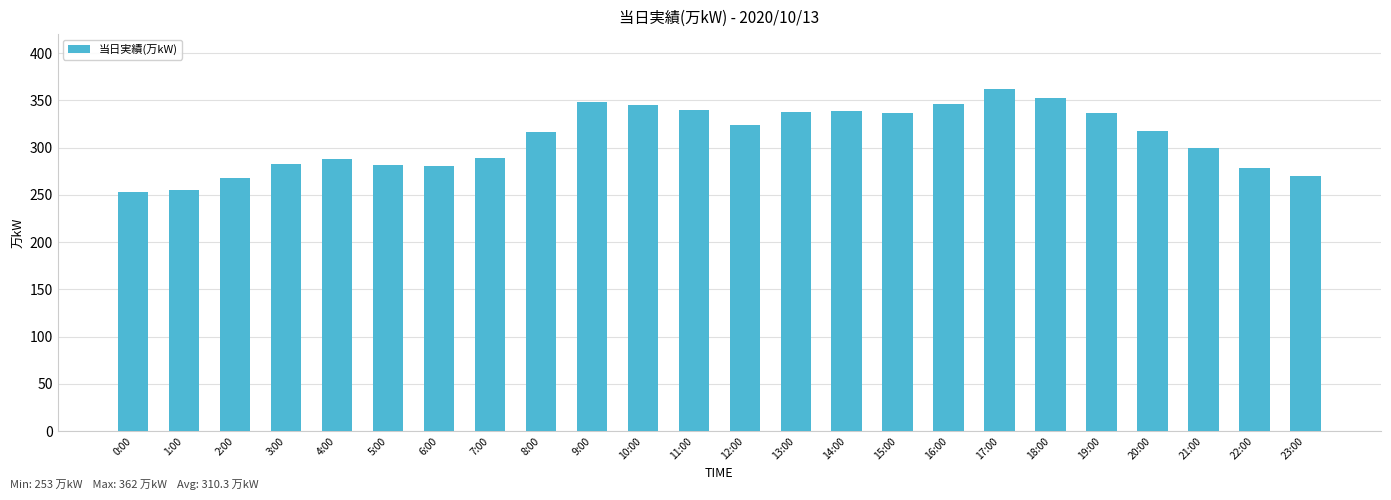

What is the value of the 10th bar from the left?

348